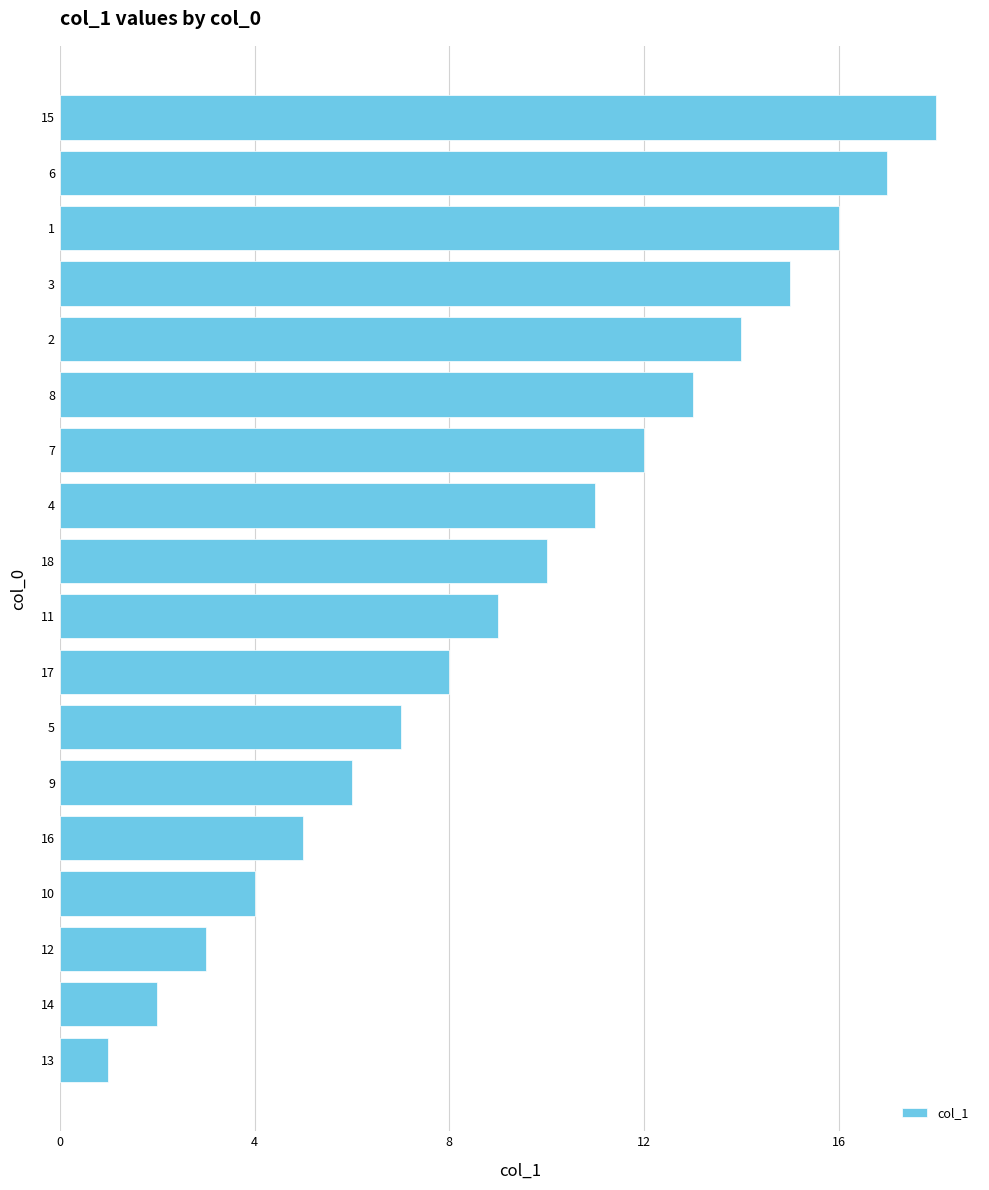

Does the chart contain stacked bars?

No